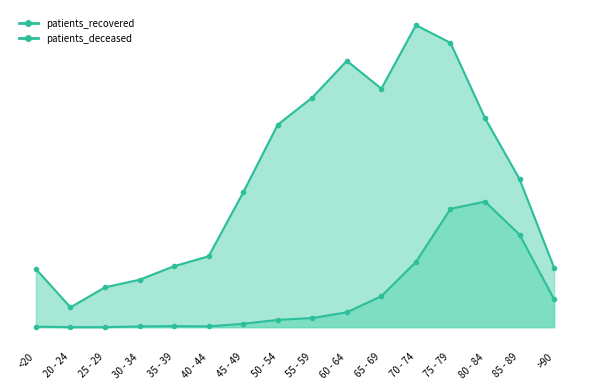

The patients_deceased series shows 355 at 85 - 89. True or false?

True